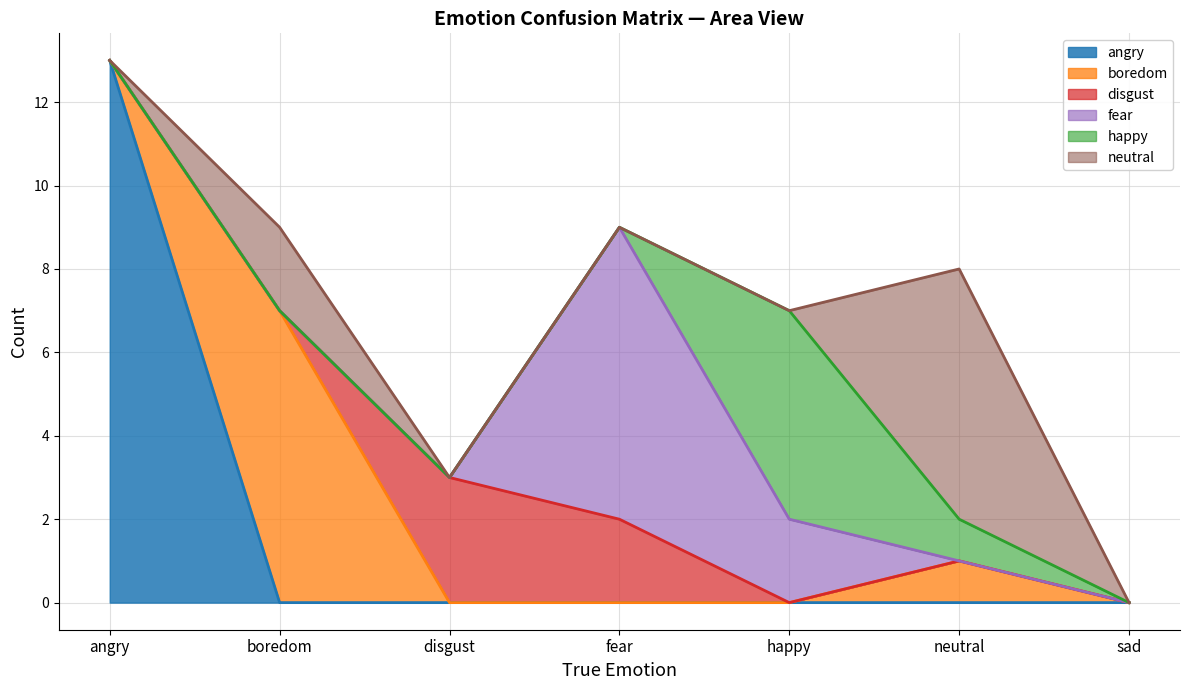

At sad, list the series in order from largest to smallest.

angry, boredom, disgust, fear, happy, neutral